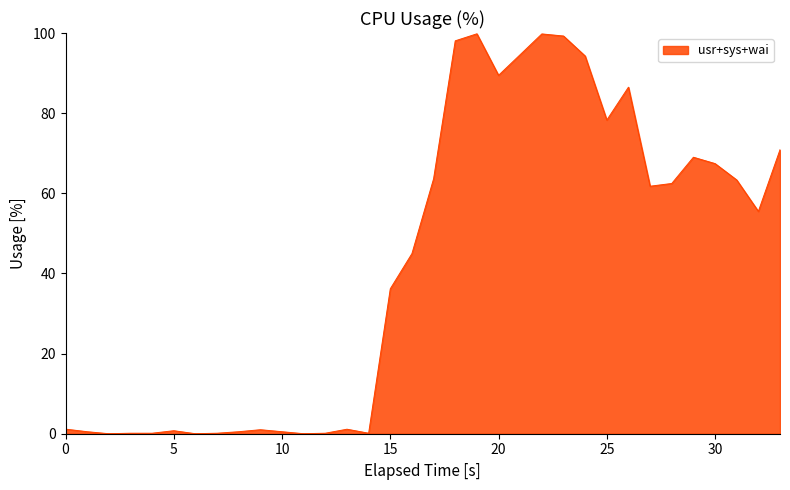

What is the maximum value shown in the chart?

99.8